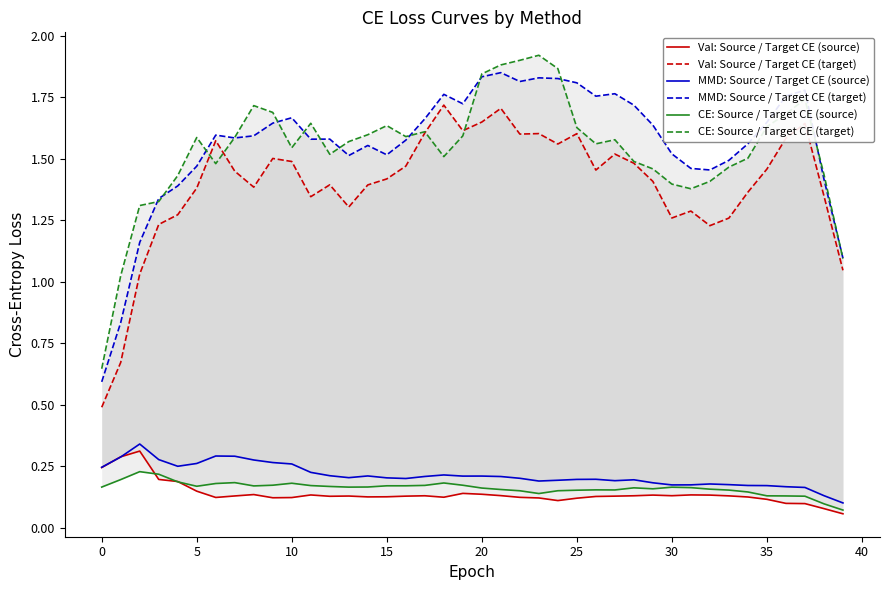

What is the sum of all MMD: Source / Target CE (target) values?

62.3